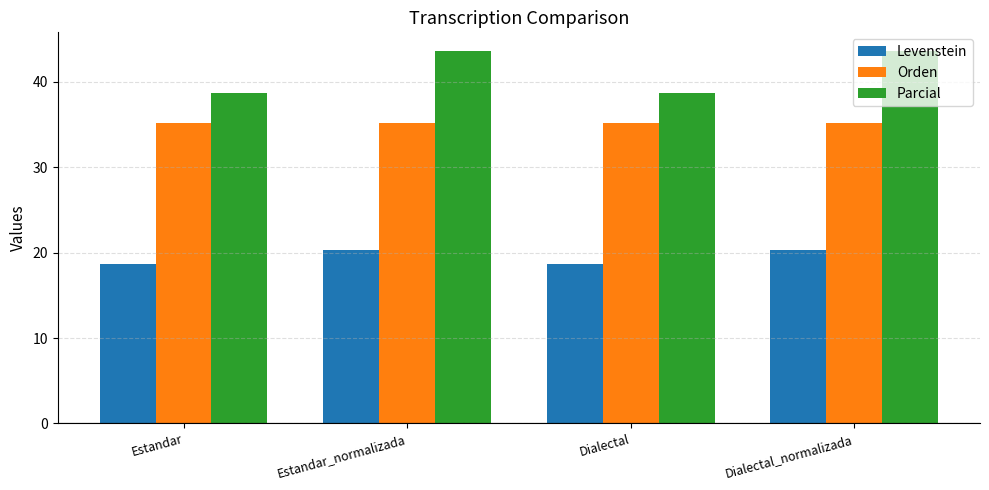

Is the value of Levenstein at Estandar greater than the value of Orden at Dialectal?

No